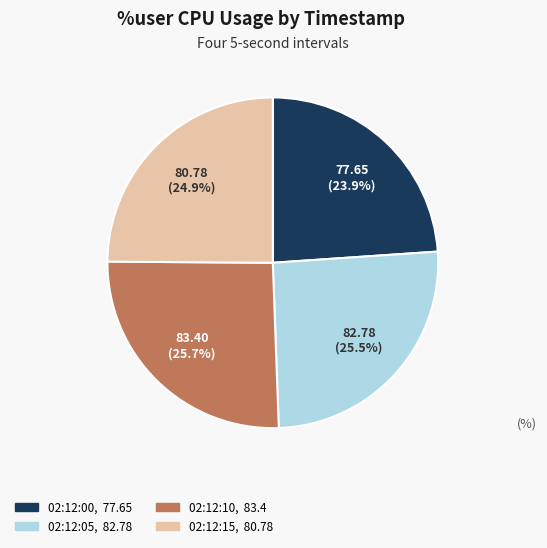

What is the ratio of the value at 02:12:15 to the value at 02:12:10?

1.0